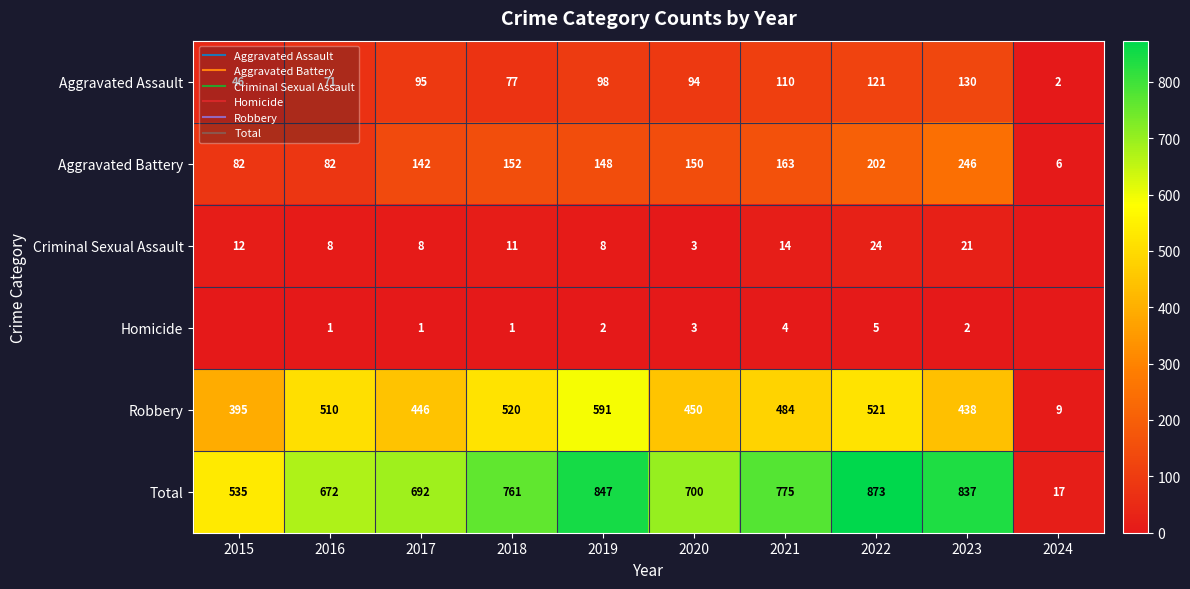

How many series are shown in this chart?

6